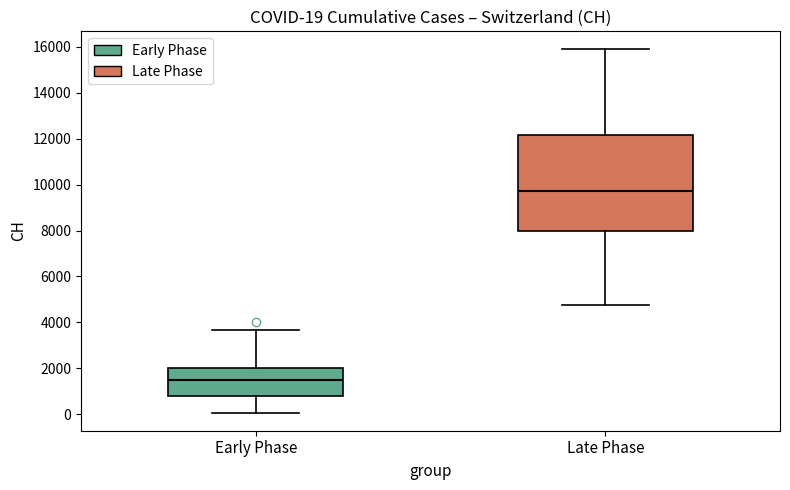

Comparing the boxes themselves (not the whiskers), which one is the tallest?

Late Phase